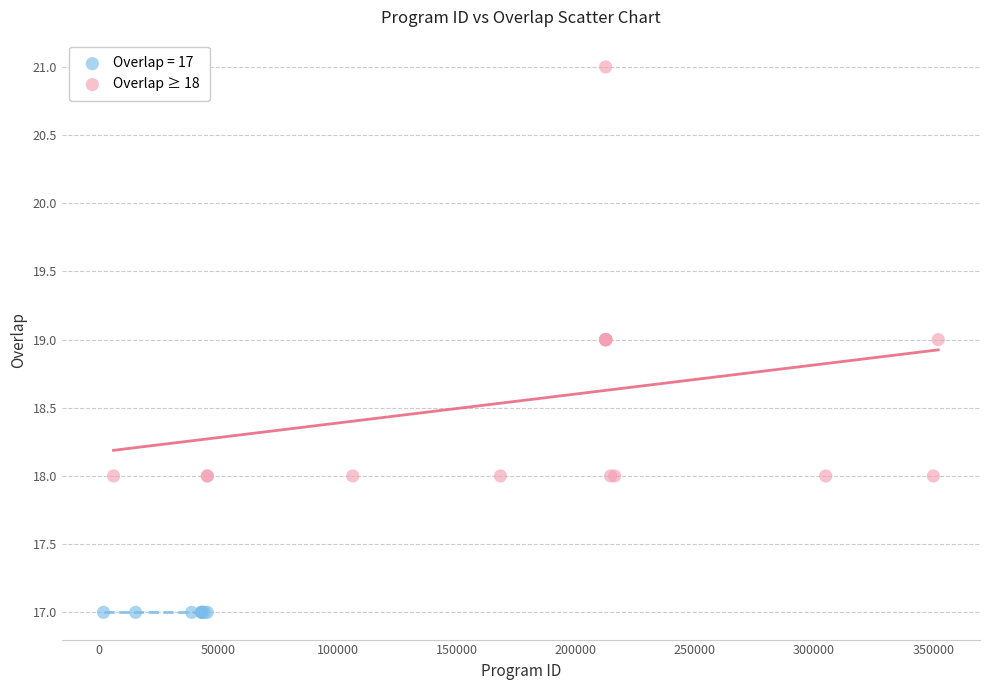

Which series reaches the maximum Y coordinate?

Overlap ≥ 18